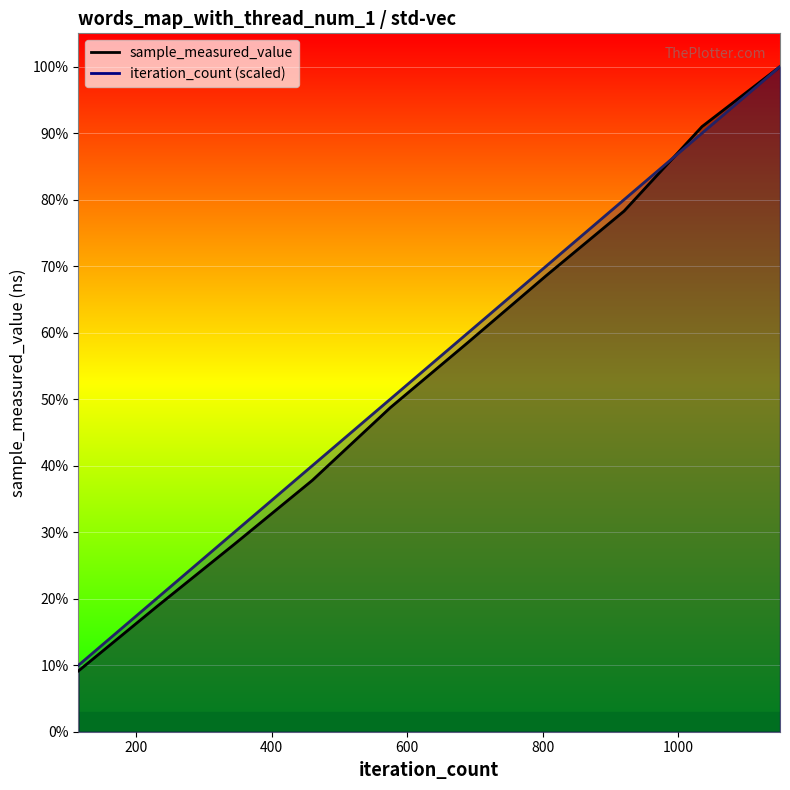

Which series ends up on top after the final intersection of sample_measured_value and iteration_count?

sample_measured_value